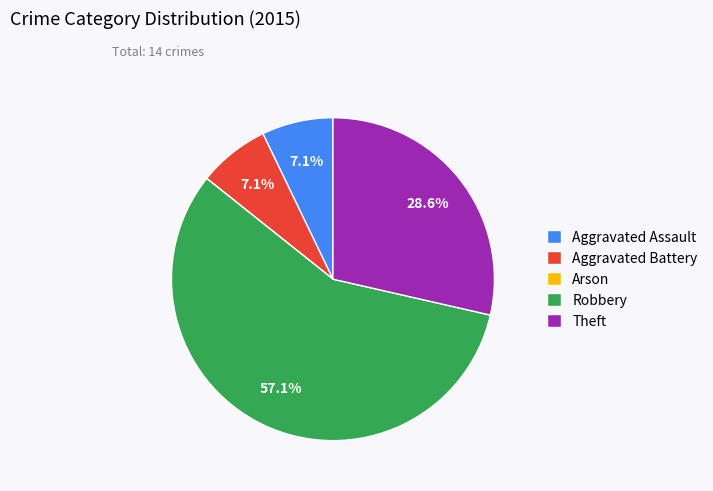

Do Theft and Robbery together represent more than half of the pie?

Yes